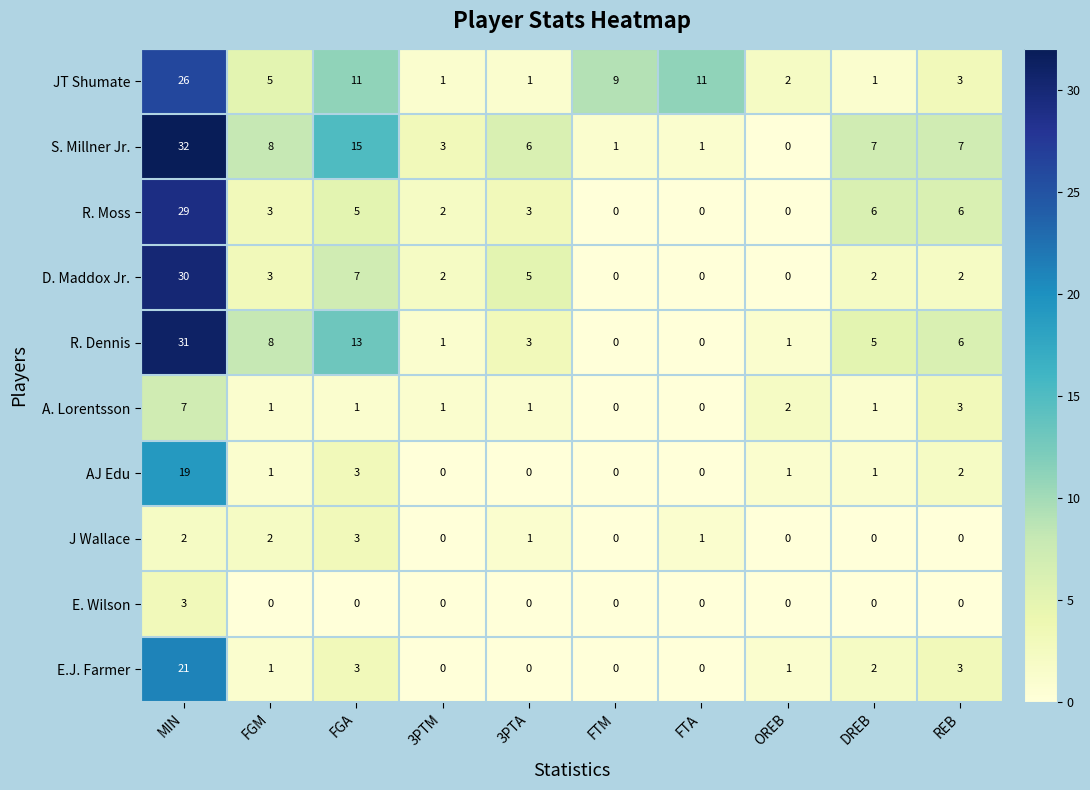

Which series has the largest total across all categories?

S. Millner Jr.